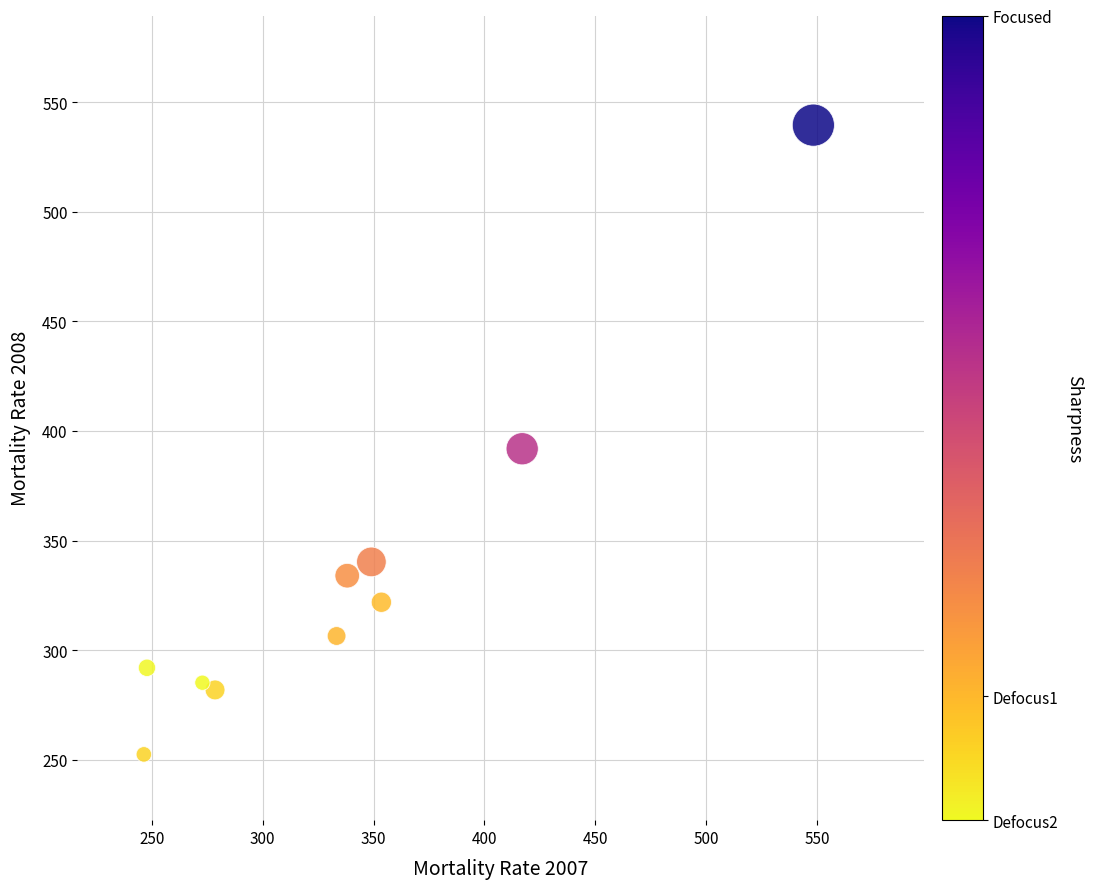

What is the range of X values (max minus min)?

301.9